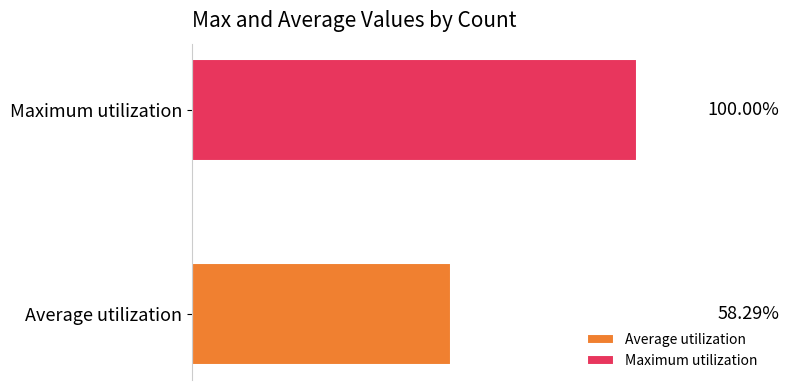

Which series has the widest spread of values?

max